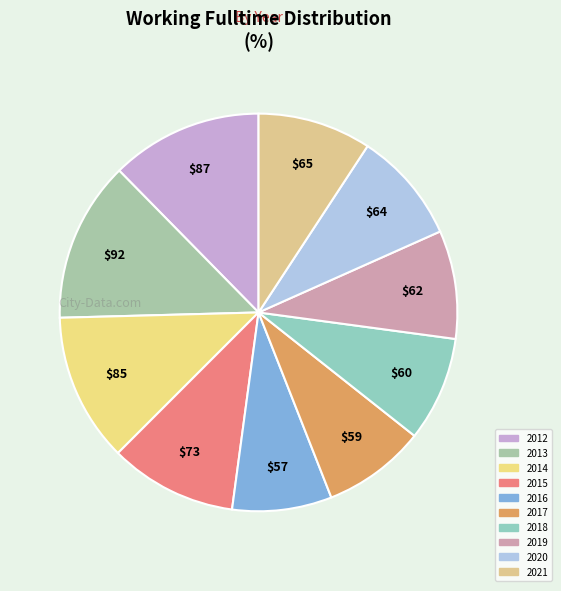

Which slice is the largest?

2013